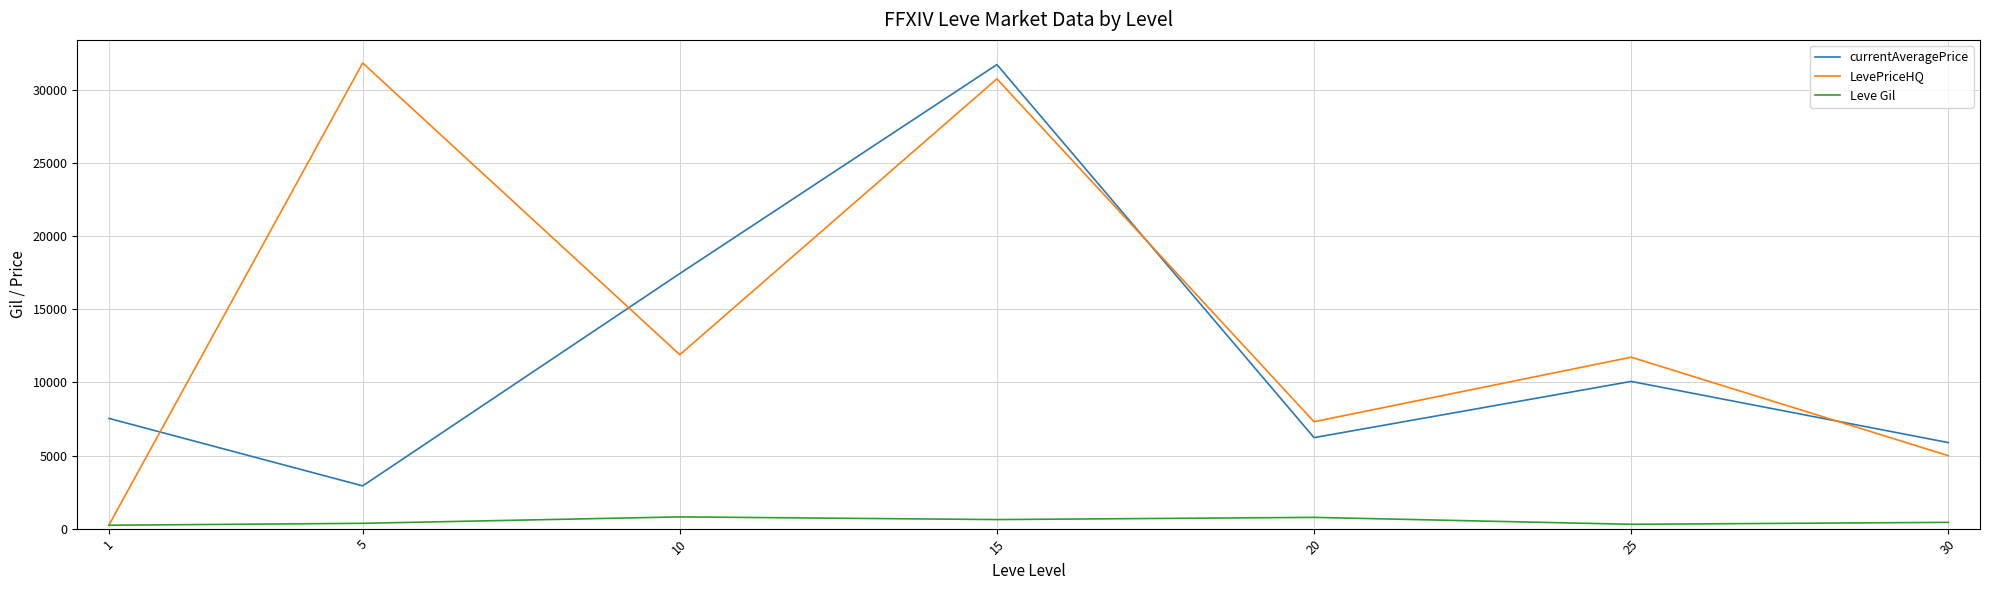

What value does the currentAveragePrice series have at 20?

6227.2